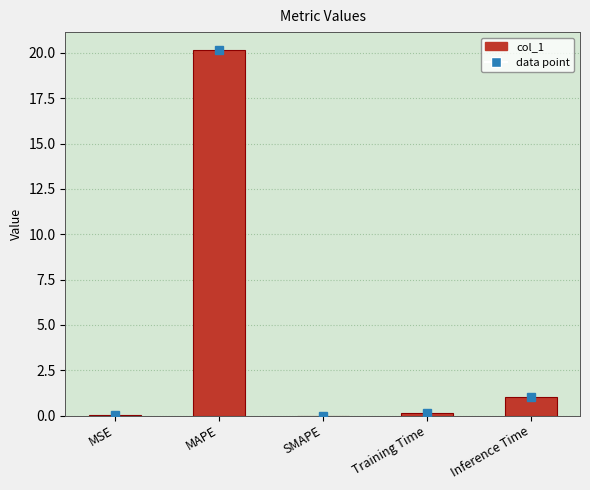

Where is the data nearest to the value 10?

Inference Time